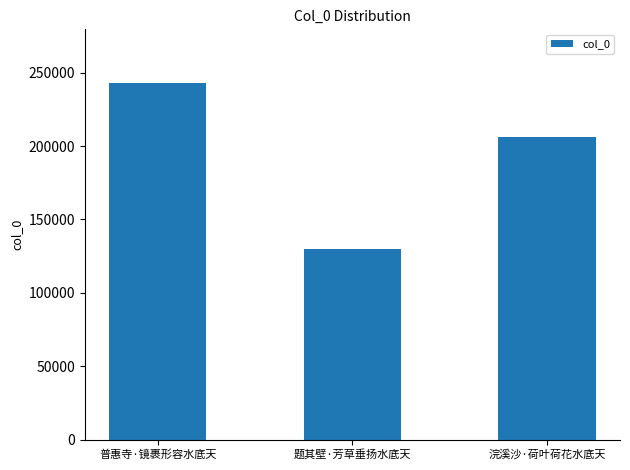

Reading left to right, what are all the values shown in this chart?

普惠寺·镜裹形容水底天=243042	题其壁·芳草垂扬水底天=129893	浣溪沙·荷叶荷花水底天=205819